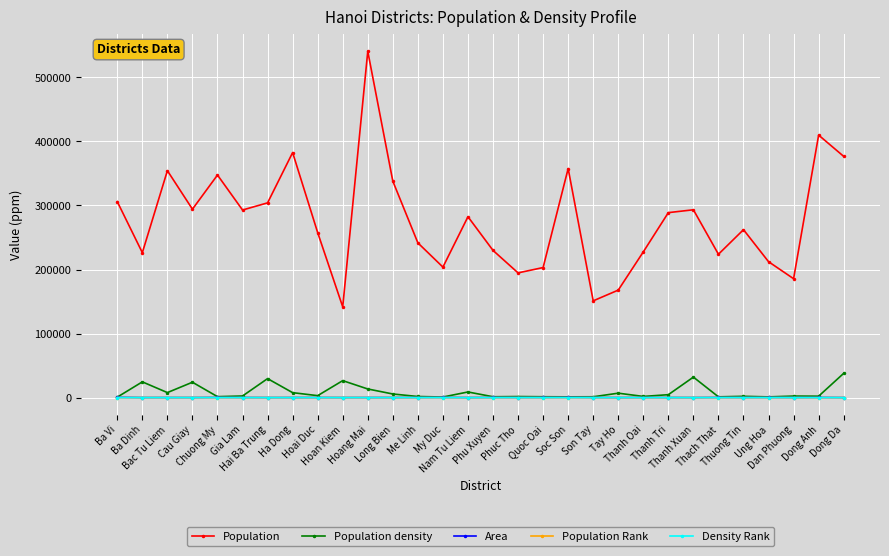

True or false: Density Rank and Area intersect in this chart.

False